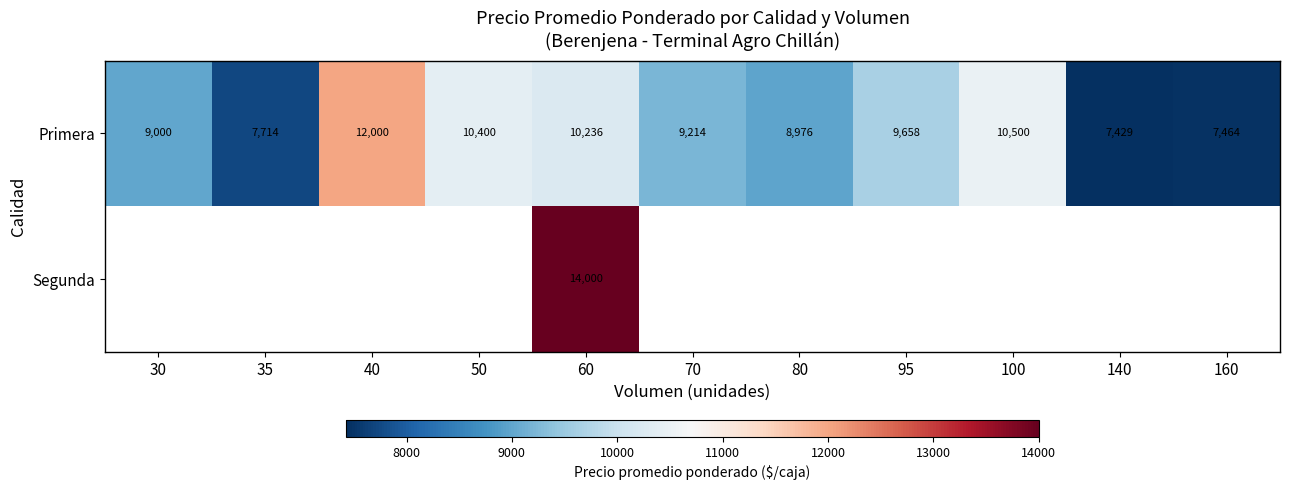

Rank the categories by Primera value from lowest to highest.

140, 160, 35, 80, 30, 70, 95, 60, 50, 100, 40